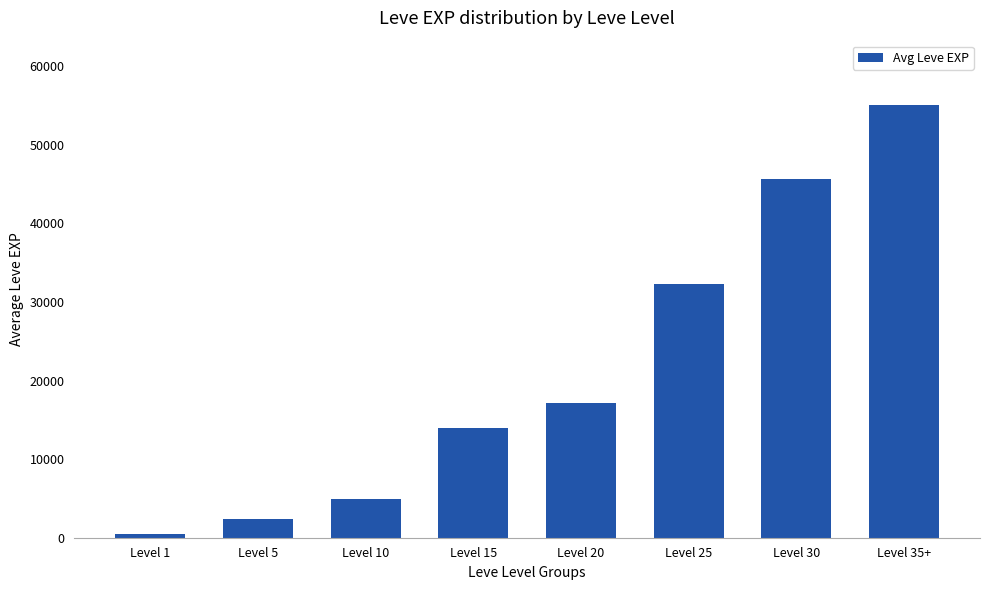

Approximately how many times larger is the value at Level 15 compared to Level 25?

0.4